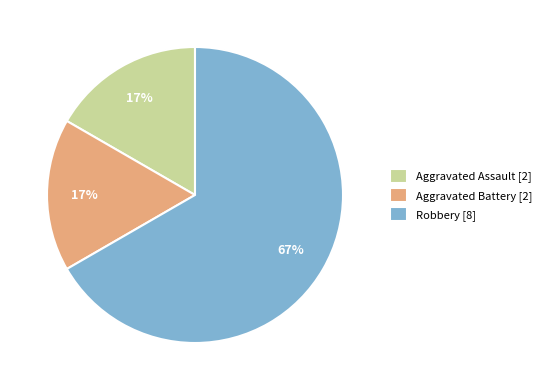

To the nearest percent, what is the difference between the largest and smallest slice percentages?

50%